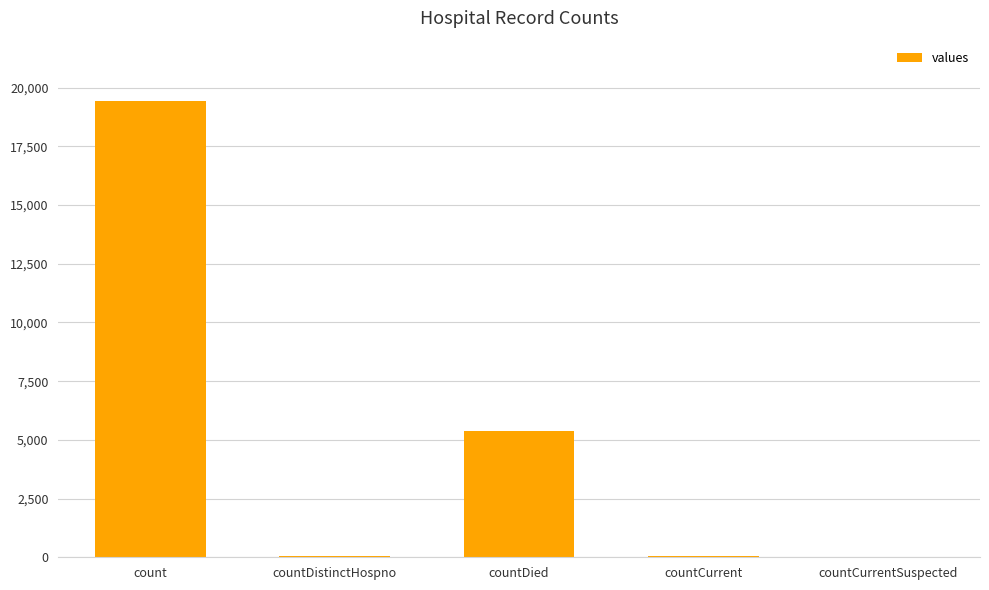

What is the sum of all values?

24875